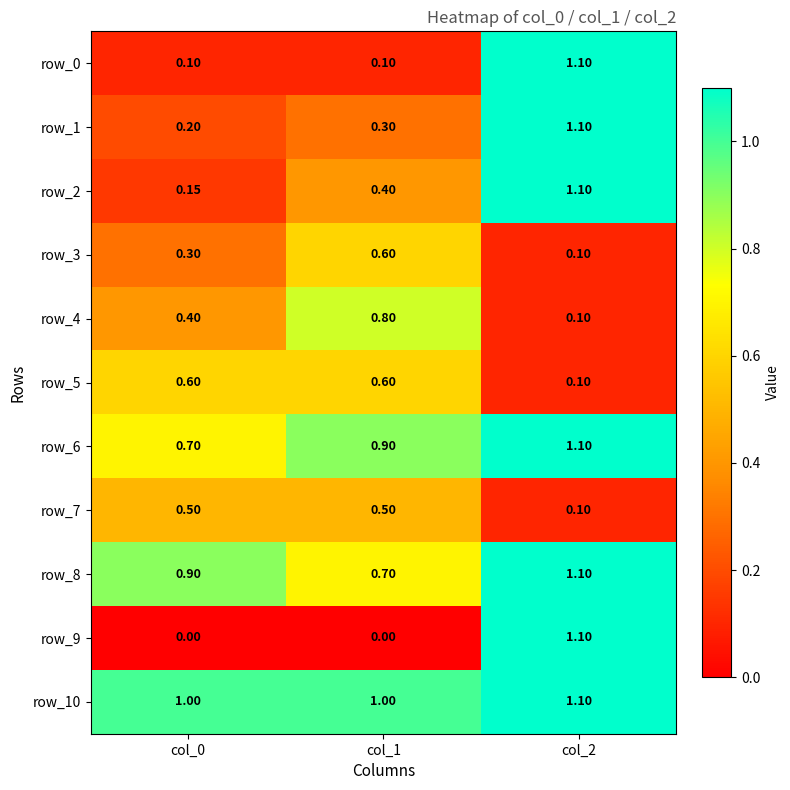

Which has a higher value, col_1 or col_0?

col_1